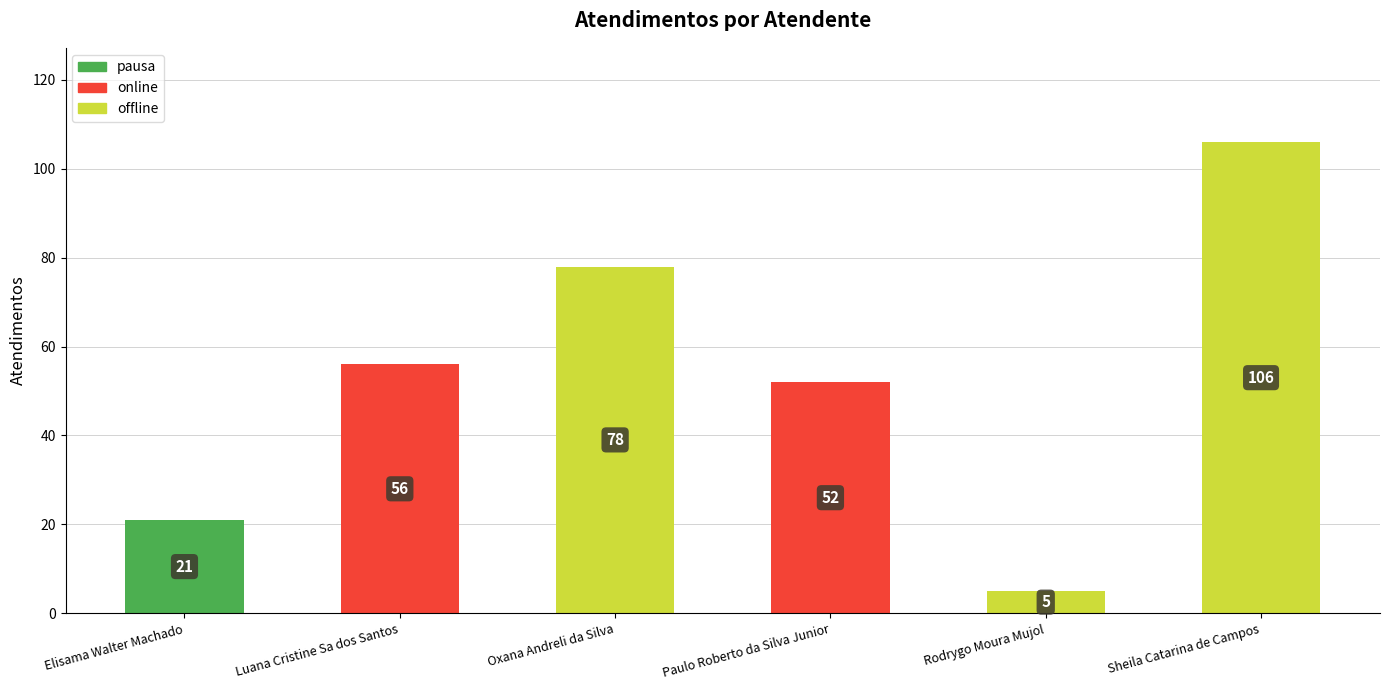

List the labels in order of value, largest first.

Sheila Catarina de Campos, Oxana Andreli da Silva, Luana Cristine Sa dos Santos, Paulo Roberto da Silva Junior, Elisama Walter Machado, Rodrygo Moura Mujol